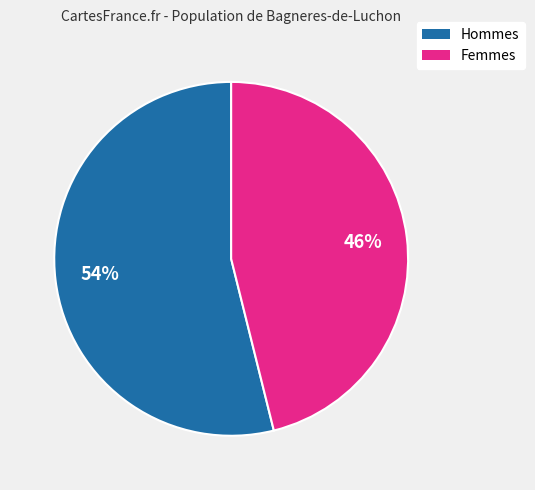

Count the number of slices in the pie.

2